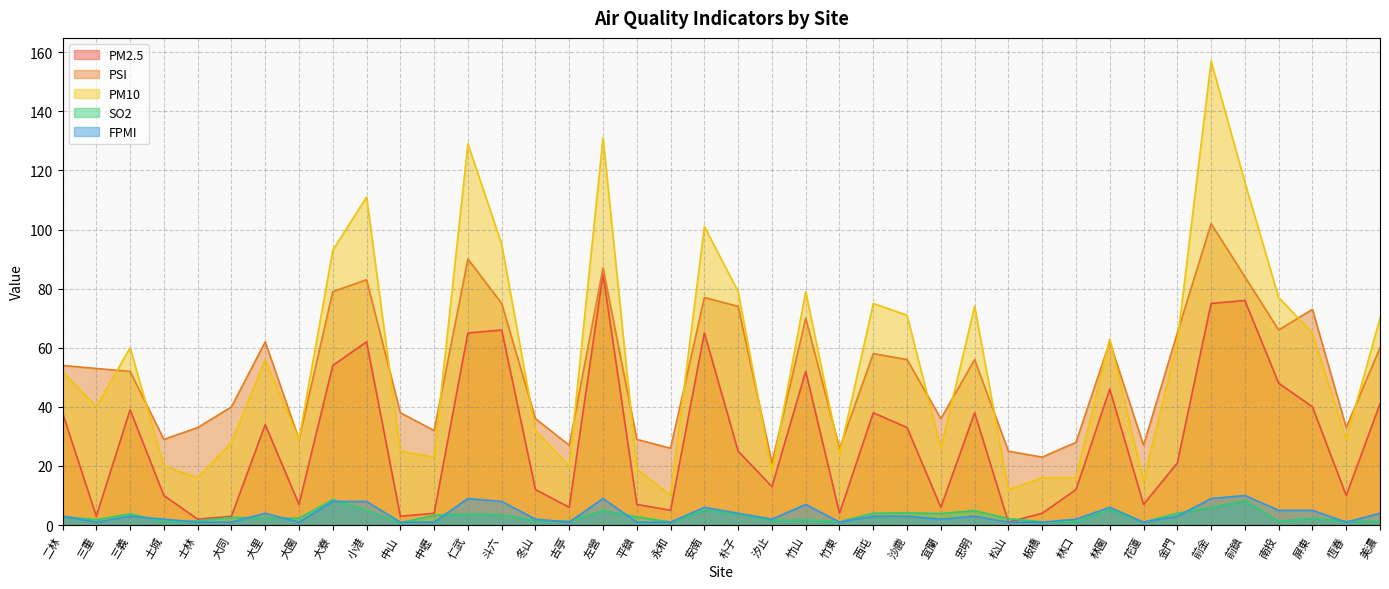

True or false: FPMI has more than 2 points higher than both neighbors.

True